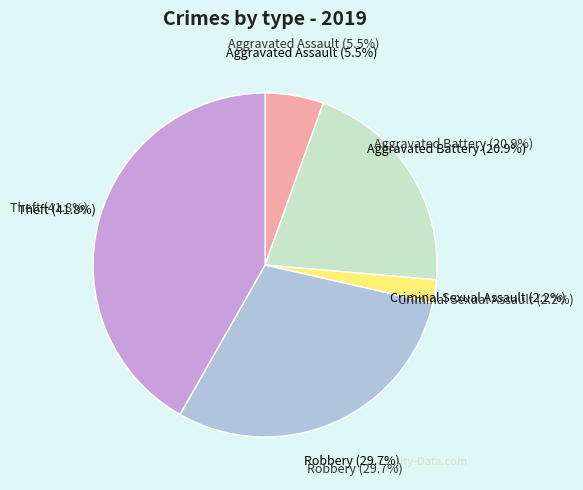

Between Robbery and Aggravated Battery, which is larger?

Robbery